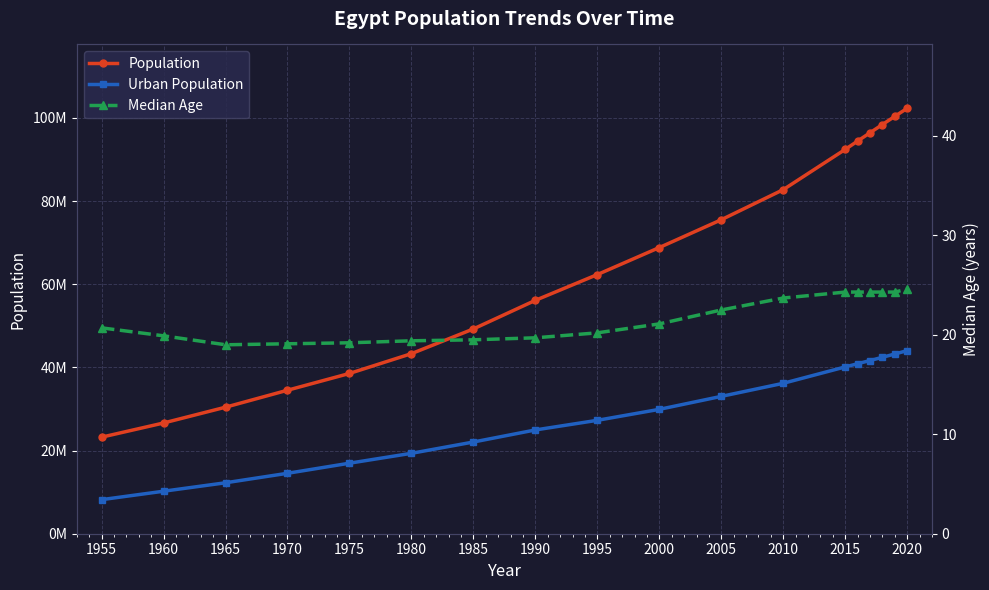

True or false: Urban Population and Population cross at least once.

False